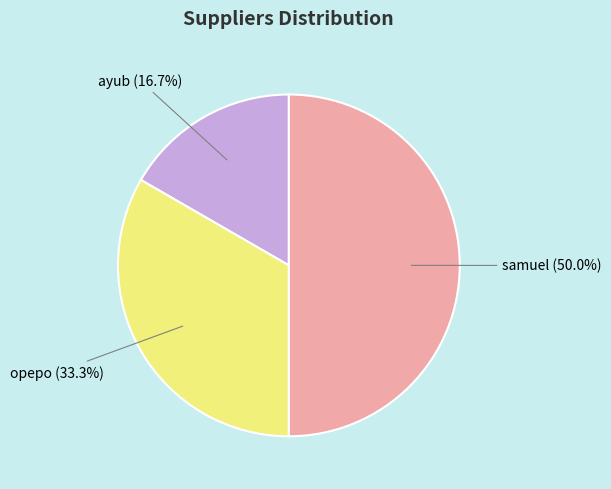

How many segments does this pie chart have?

3